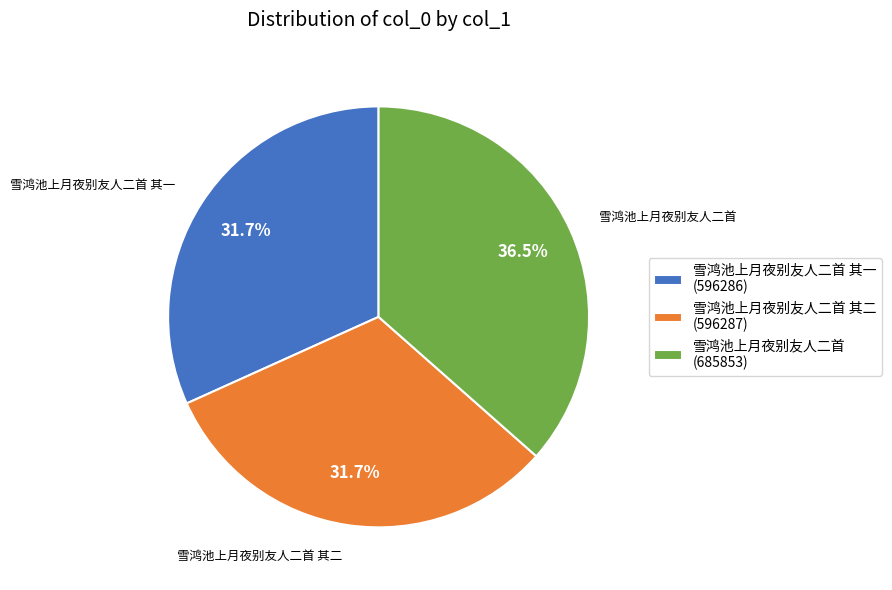

What is the ratio of the value at 雪鸿池上月夜别友人二首 其二 (596287) to the value at 雪鸿池上月夜别友人二首 (685853)?

0.9